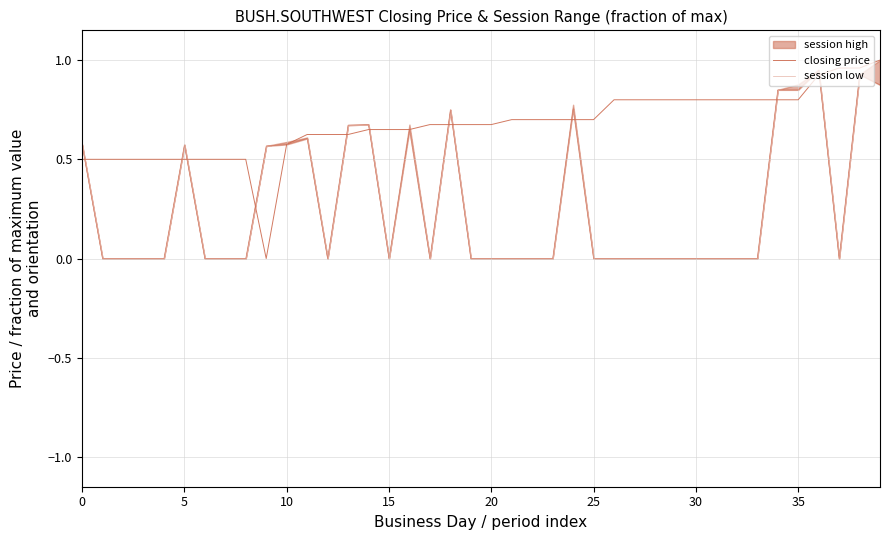

How many times do closing price and session low cross each other?

12